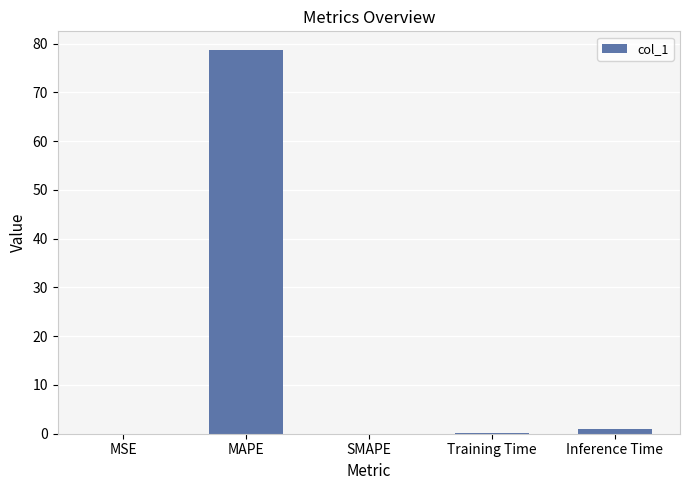

Between MSE and MAPE, which is larger?

MAPE